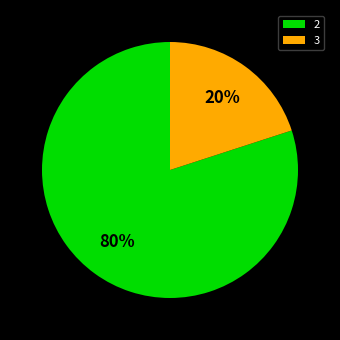

The 2 slice represents 32% of the pie. True or false?

False